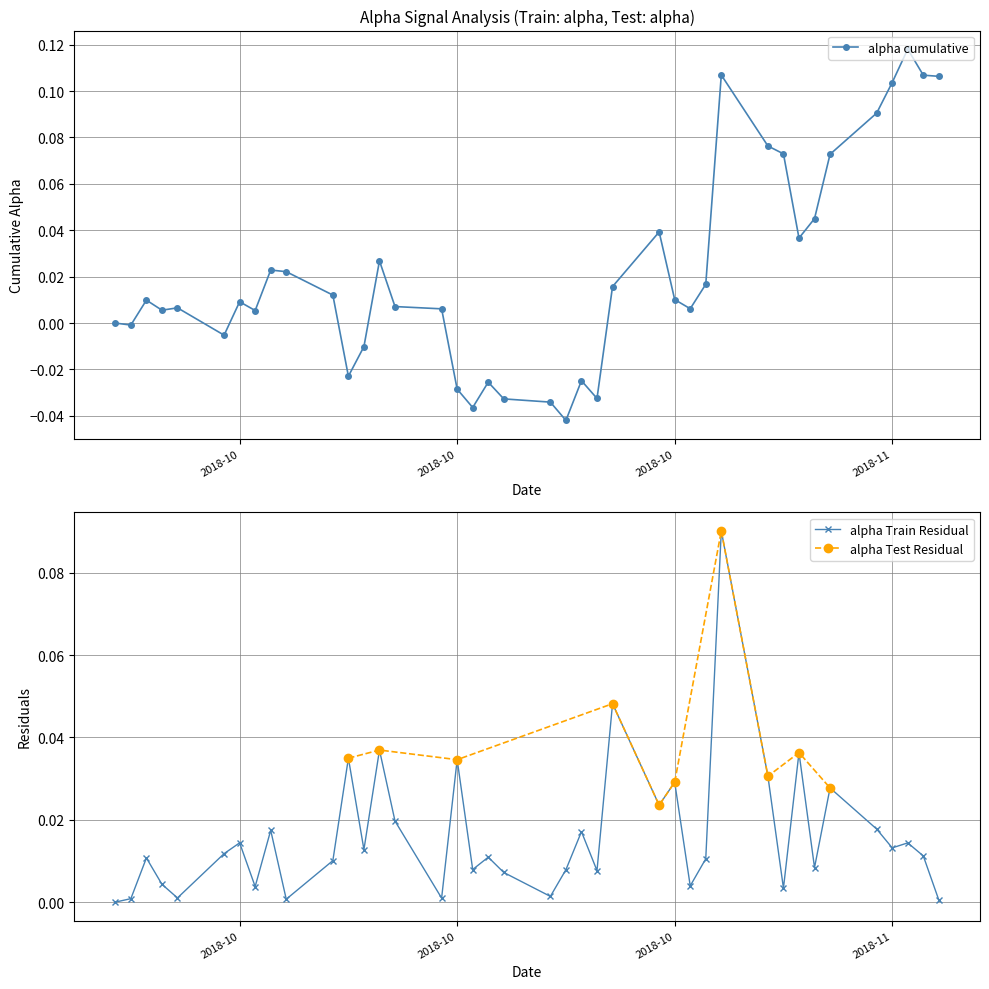

At which category does the data reach its first local valley?

1